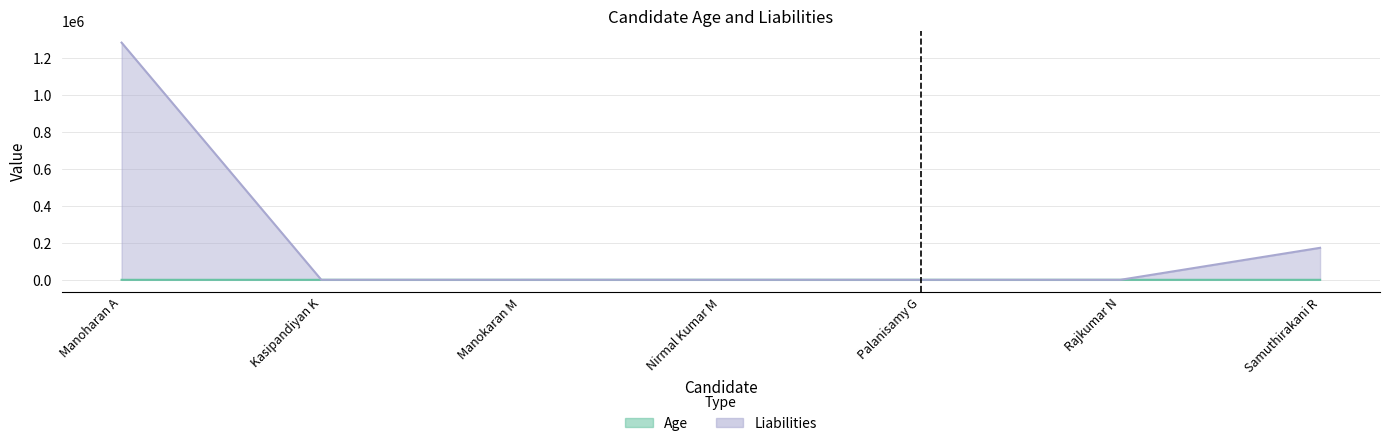

What is the label of the 3rd point from the right?

Palanisamy G